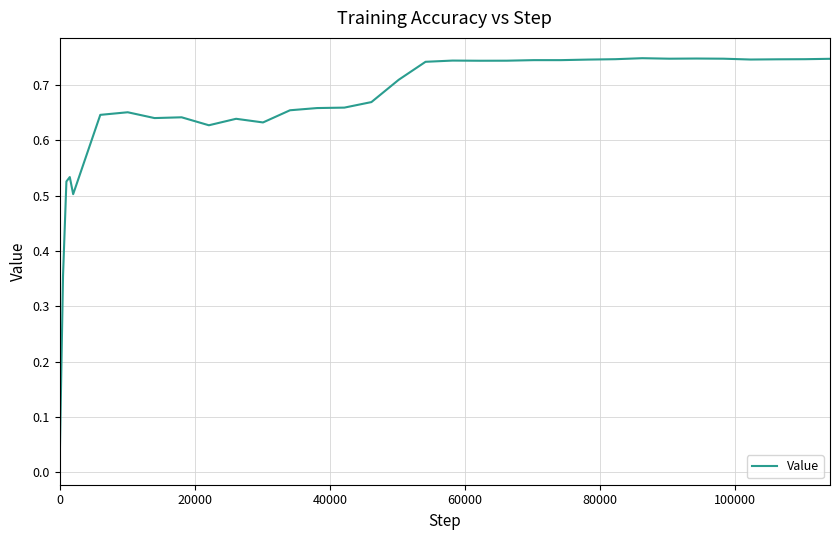

How many lines are shown in the chart?

1